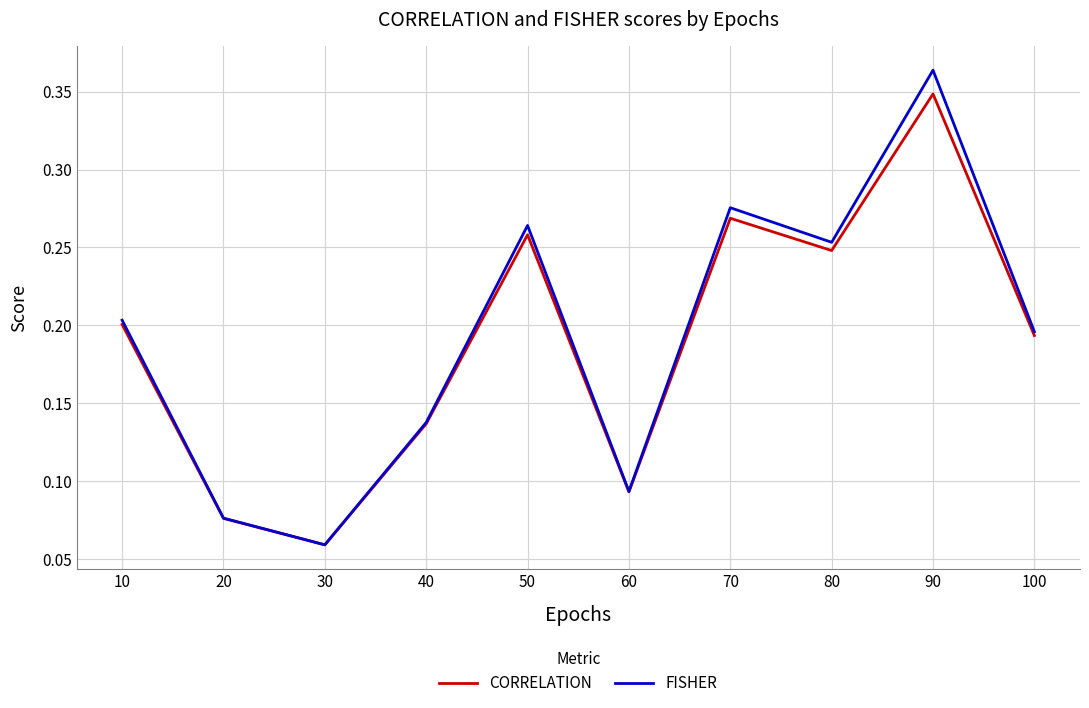

True or false: CORRELATION has a value of 0.1 at 80.

False